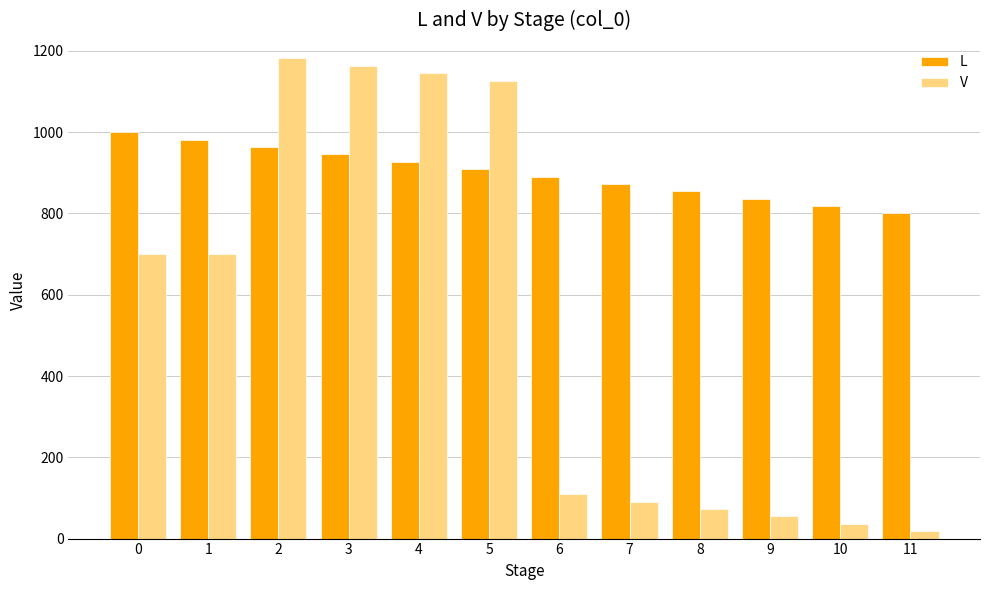

What is the difference between the V values at 0 and 6?

590.9